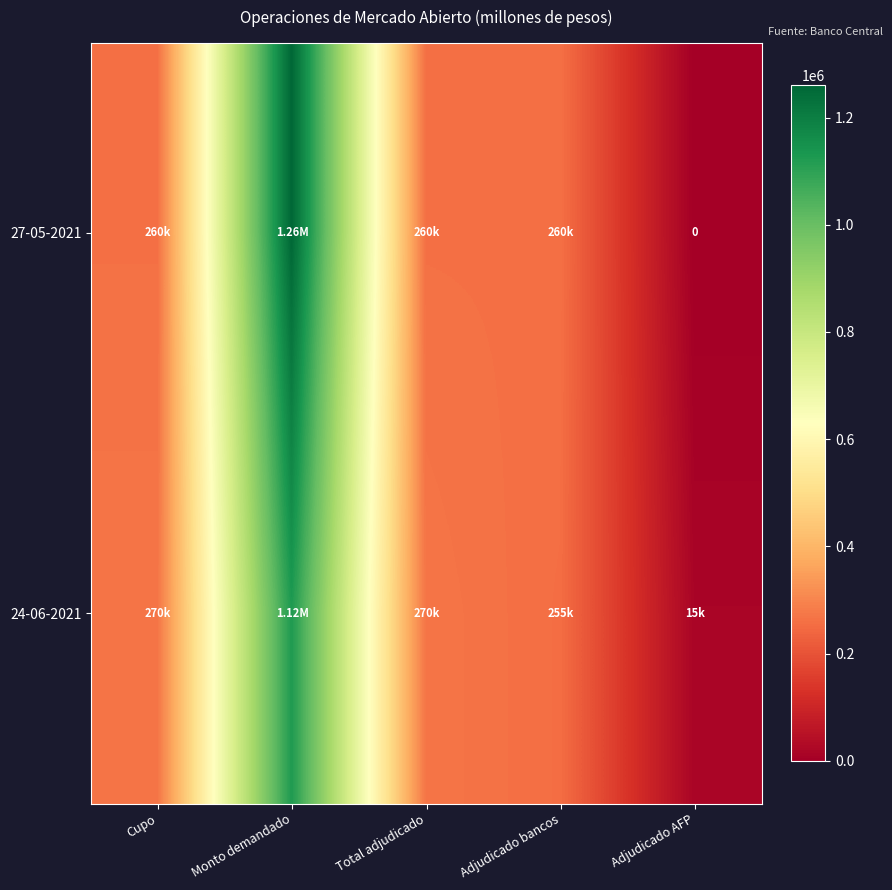

True or false: 27-05-2021 has a value of 260000 at Total adjudicado.

True